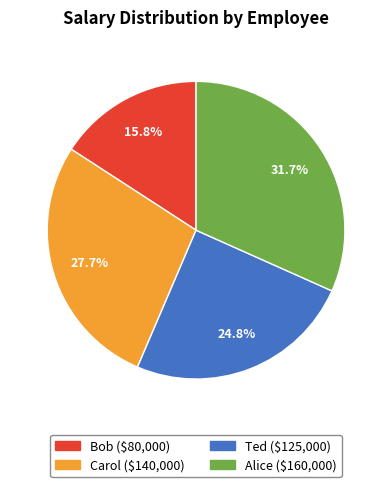

What percentage is the Alice slice, to the nearest percent?

32%